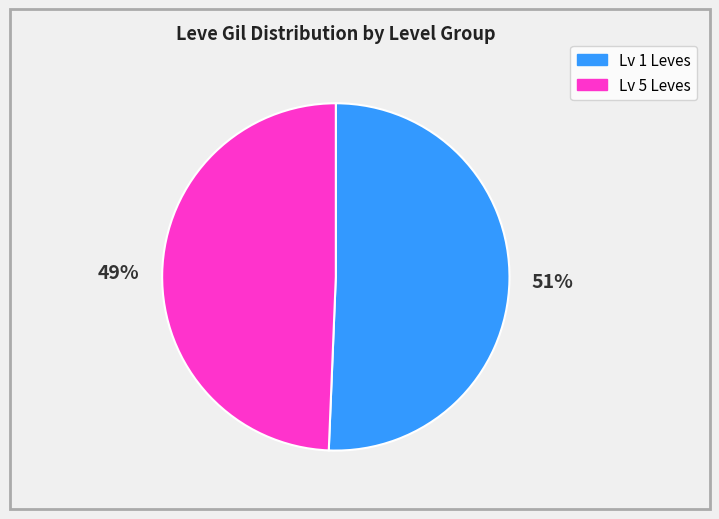

To the nearest percent, what is the average slice percentage?

50%